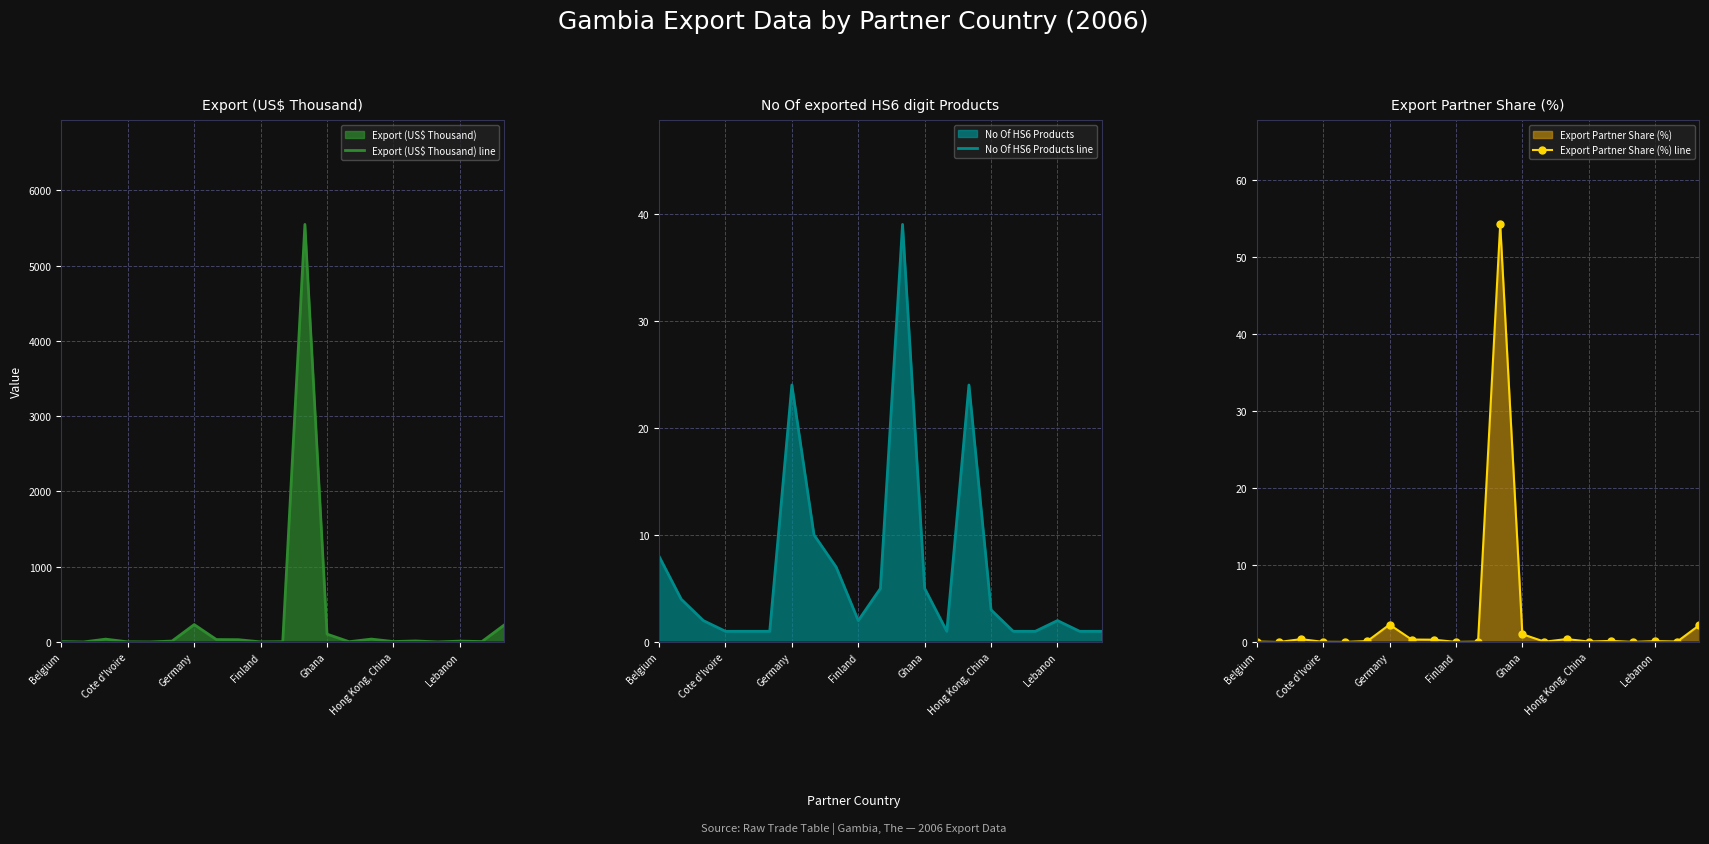

How many lines are shown in the chart?

3